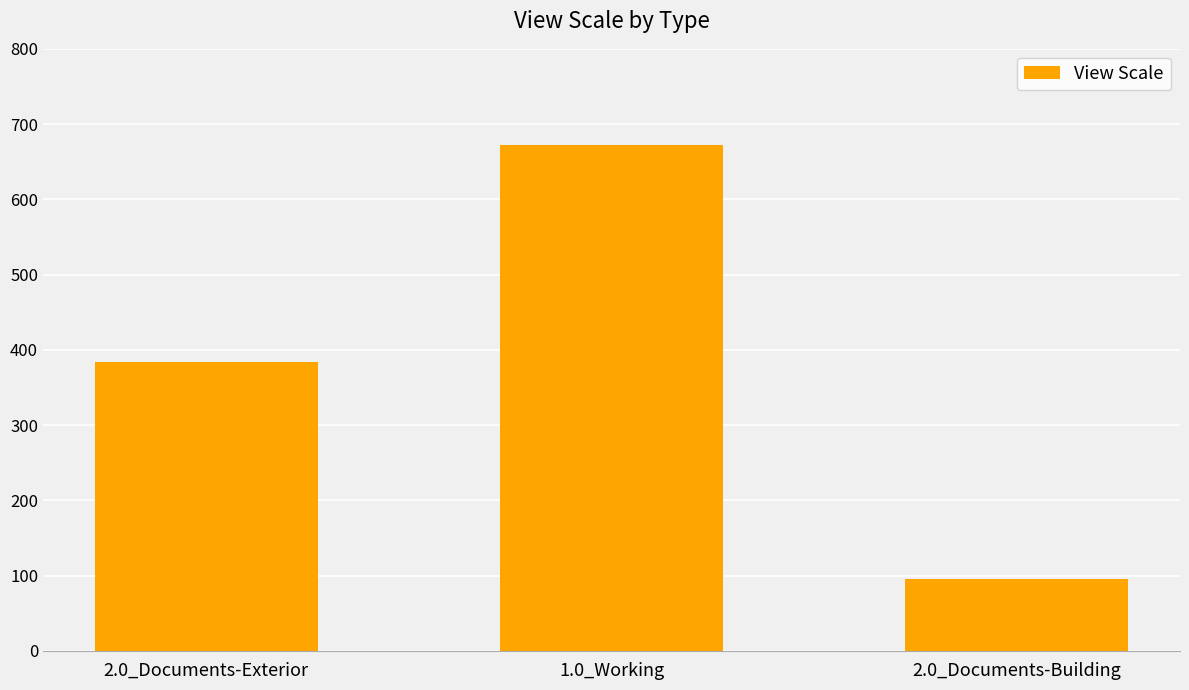

At which label is the value closest to 384?

2.0_Documents-Exterior